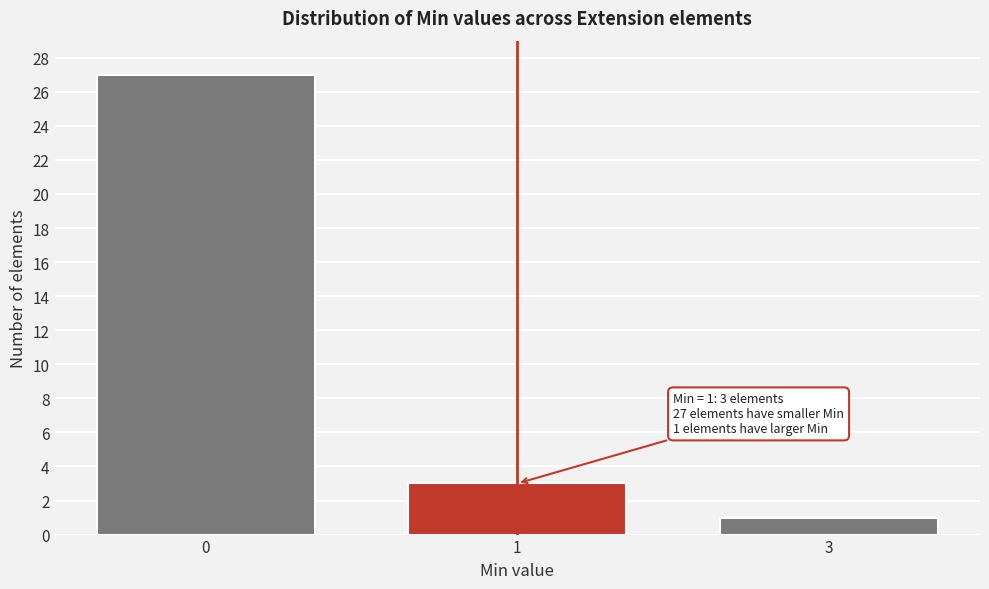

Reading right to left, transcribe all the data shown in this chart.

1	3	27